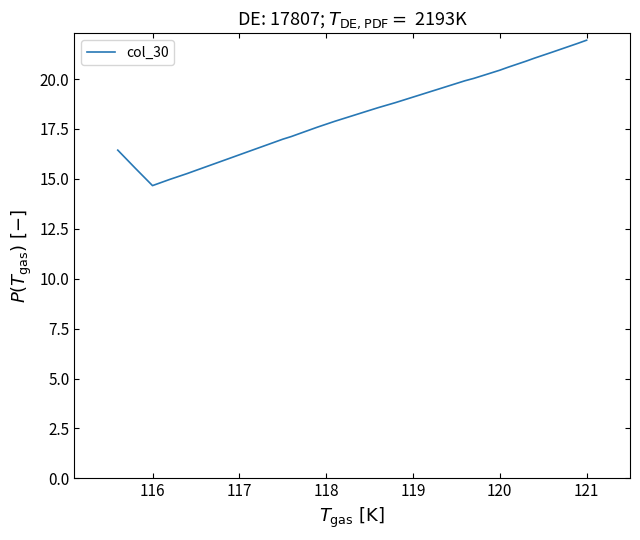

True or false: the data shows 24.6 at 8.

False